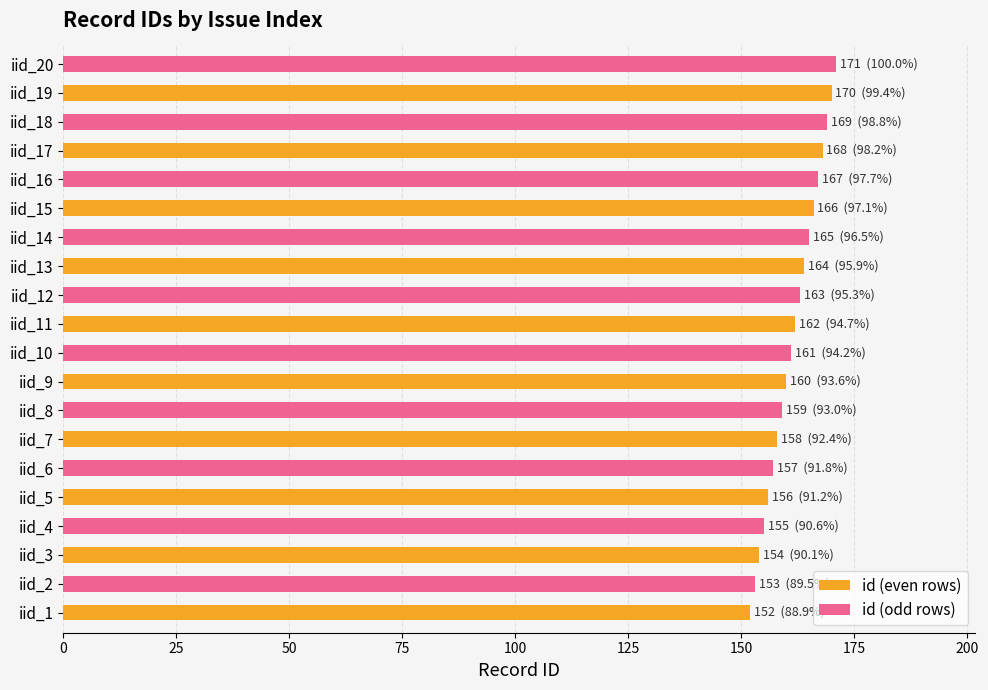

What is the average value of the id (even rows) series?

161